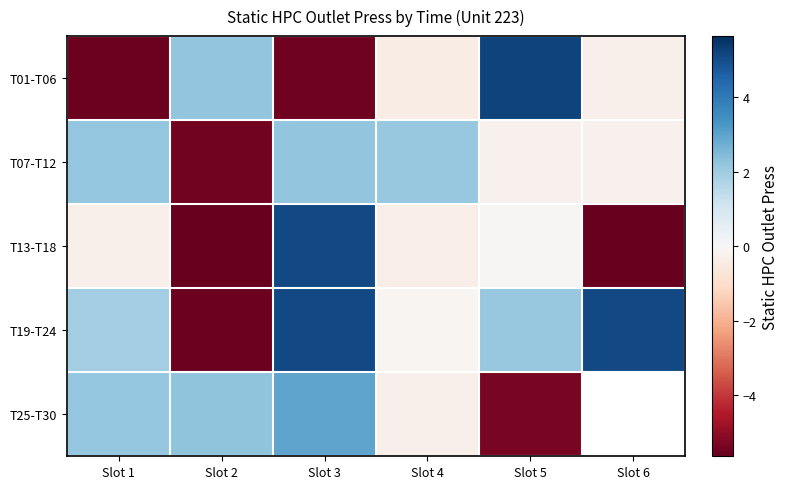

The T01-T06 series shows 2.2 at Slot 2. True or false?

True